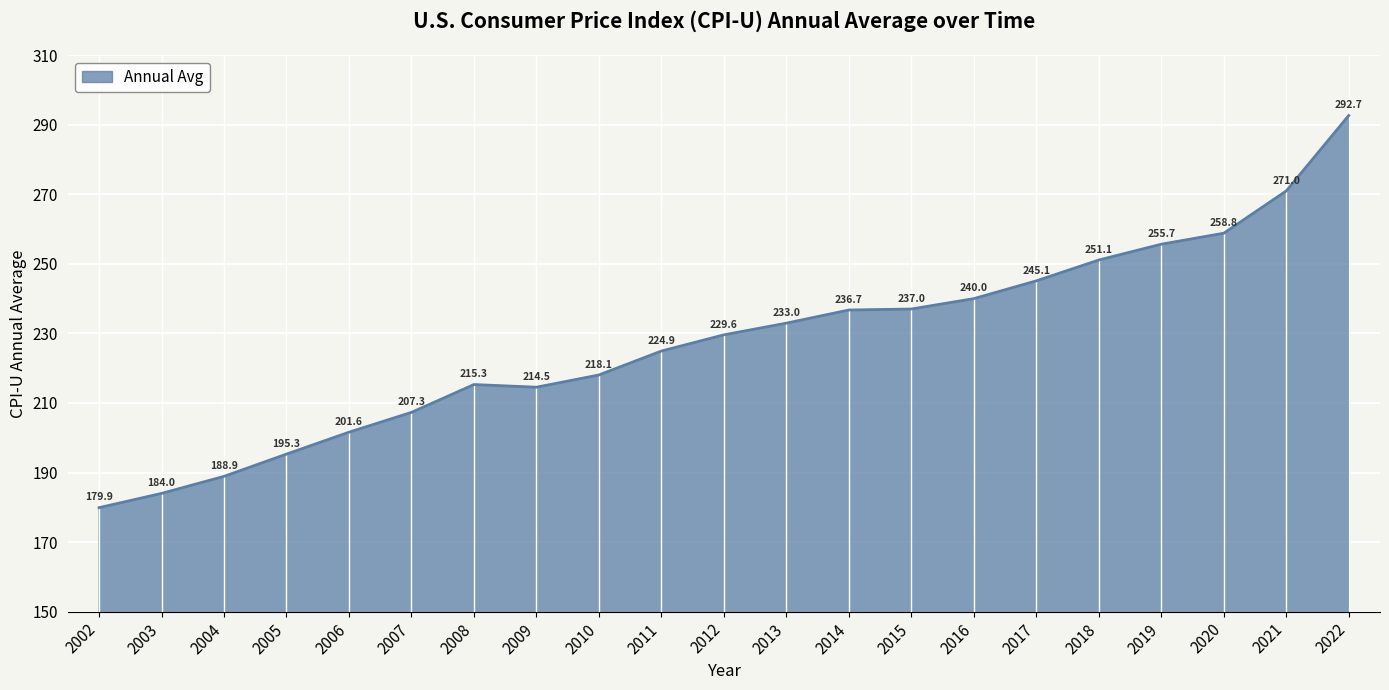

Where does the data first go above 229?

2012